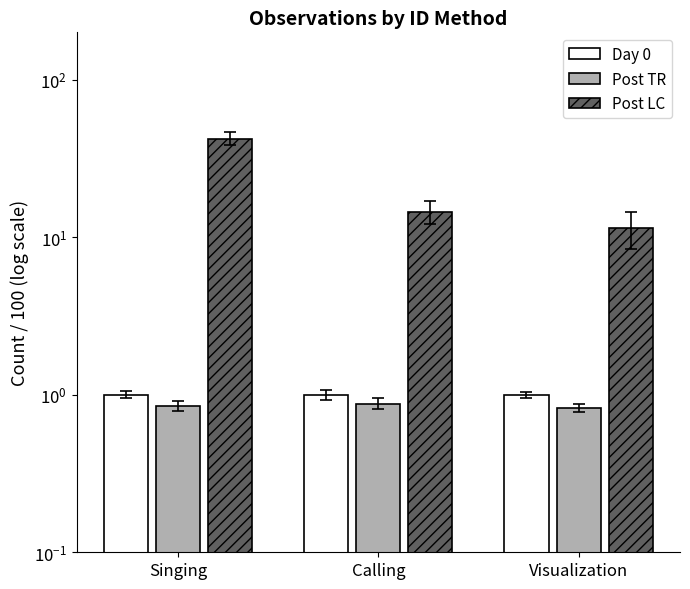

At which category does the chart reach its minimum across all series?

Visualization